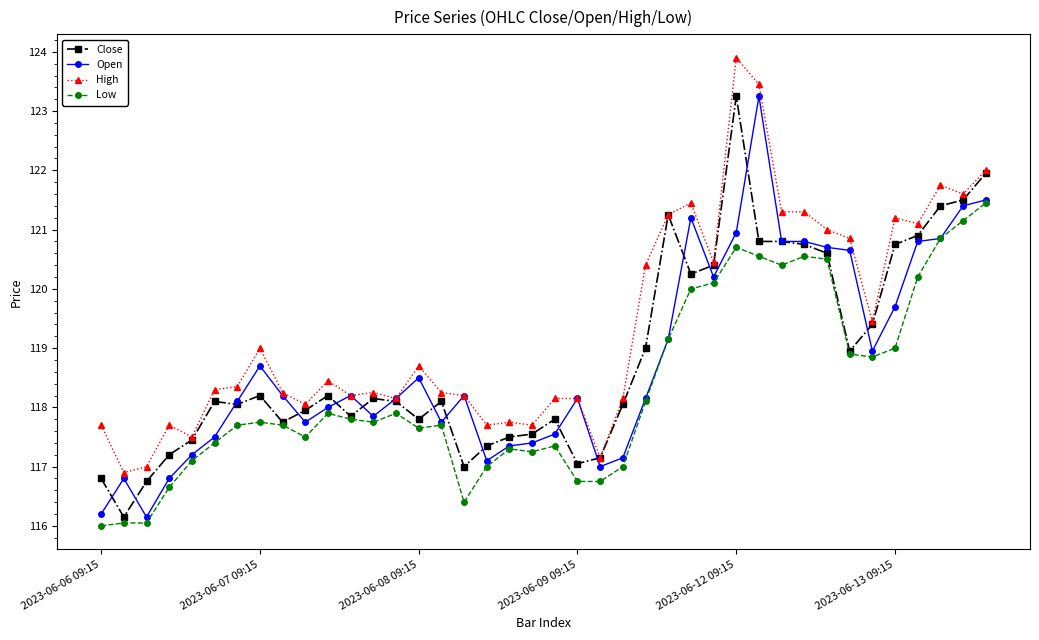

What is the greatest value displayed?

123.9